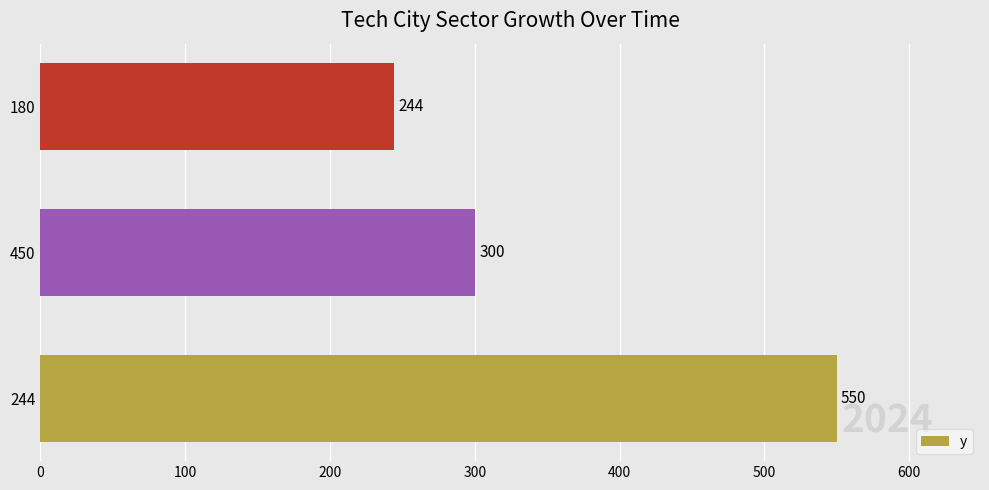

List the labels in order of value, largest first.

244, 450, 180